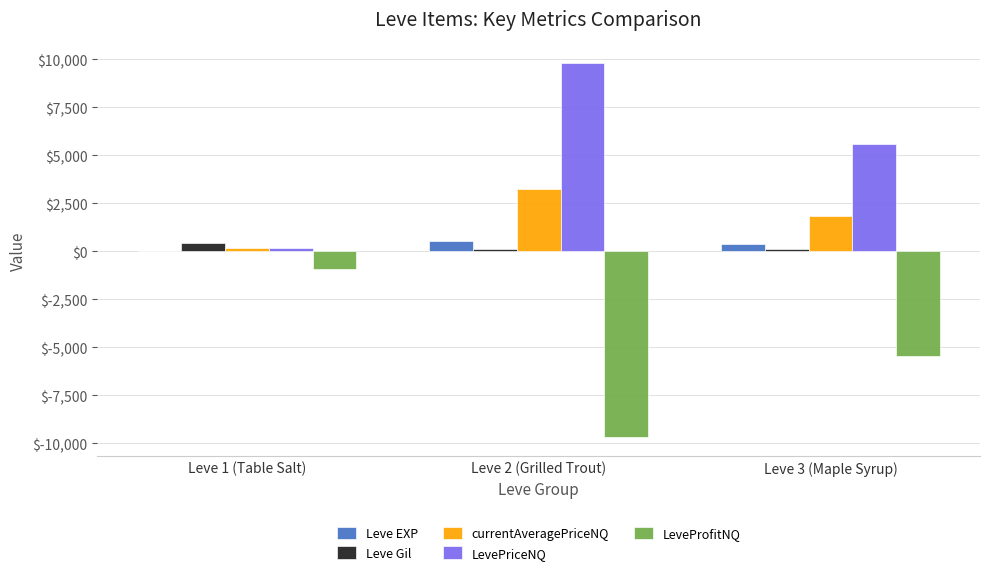

Where does the LevePriceNQ series first go above 5568?

Leve 2 (Grilled Trout)